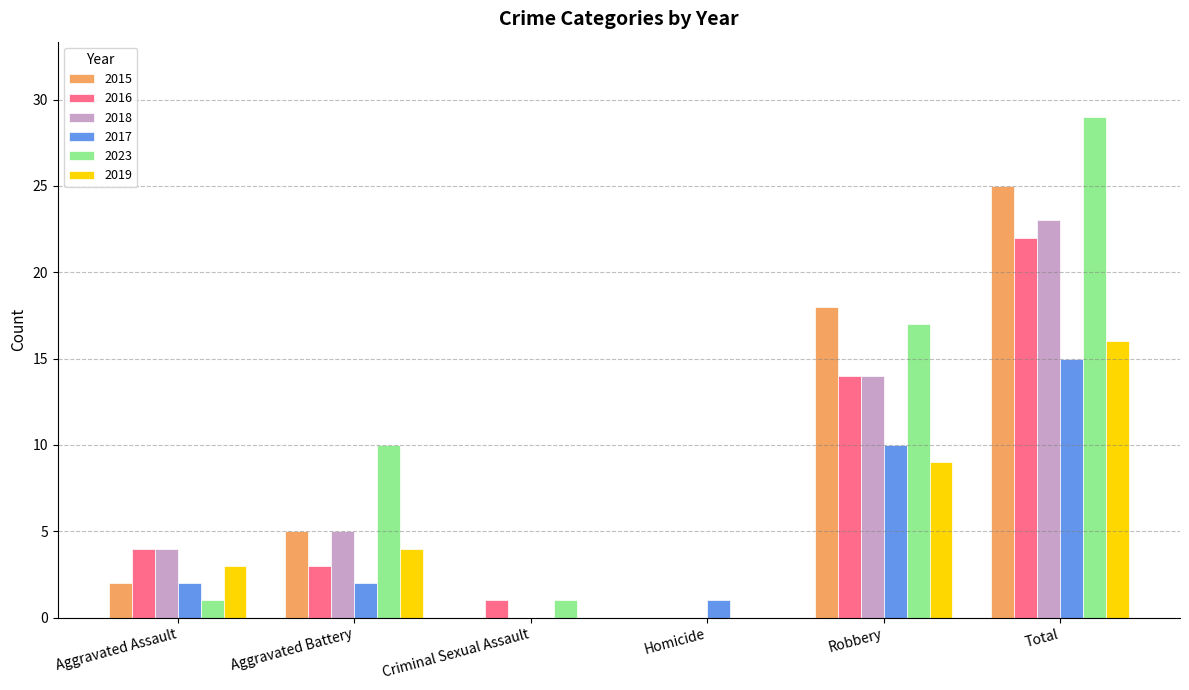

Is it true that 2019 equals 6 at Robbery?

False